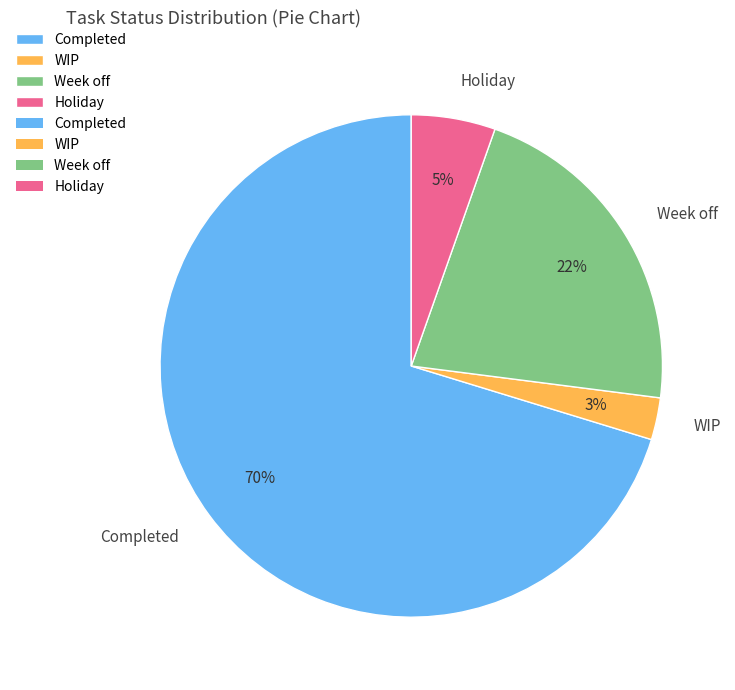

What is the largest slice in the pie chart?

Completed